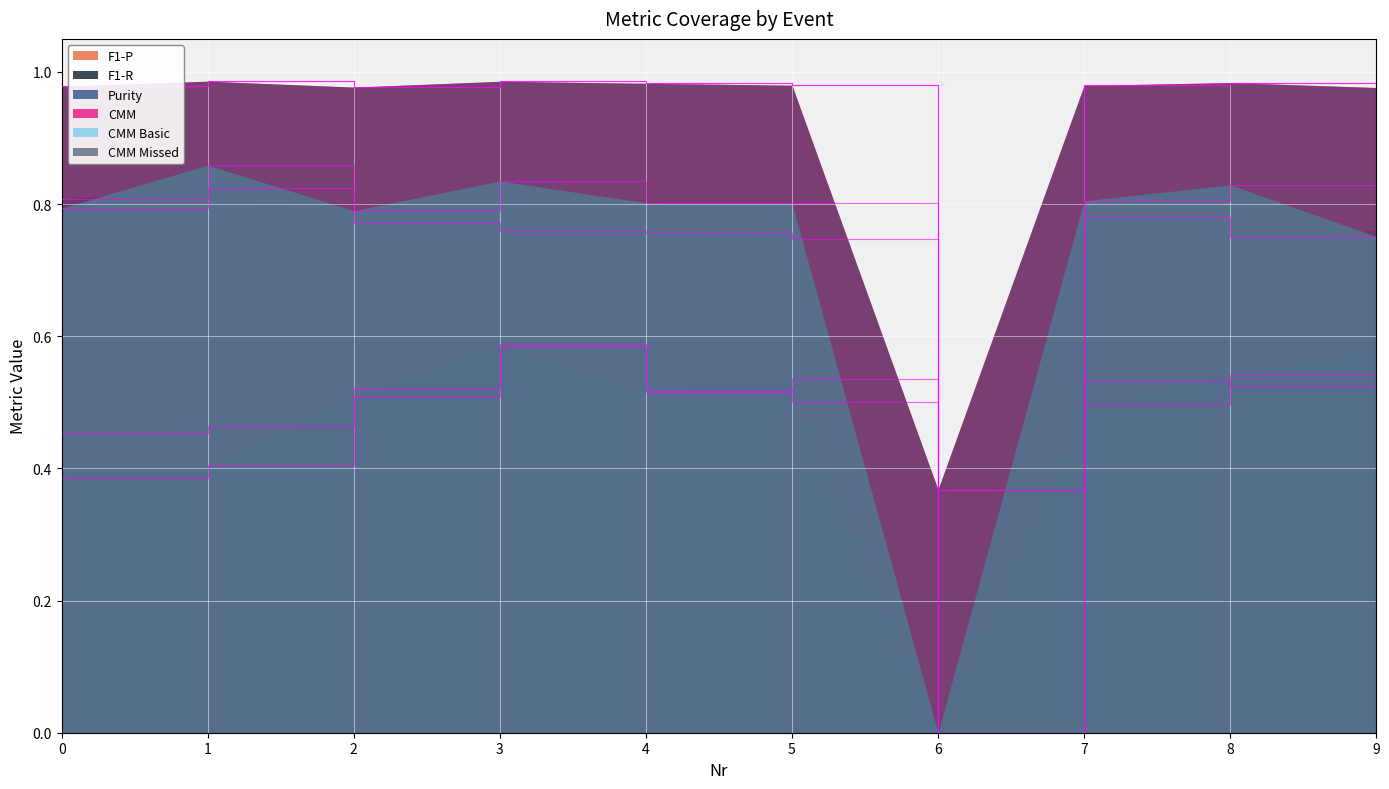

What is the difference between the second highest and minimum values in the F1-P series?

0.5